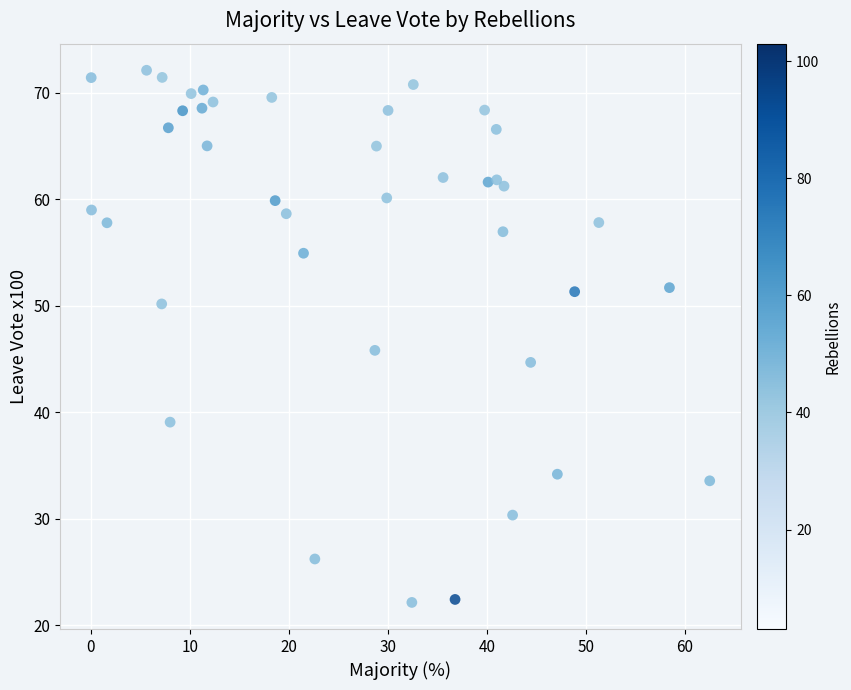

What Y value in the scatter plot is closest to 47?

45.8